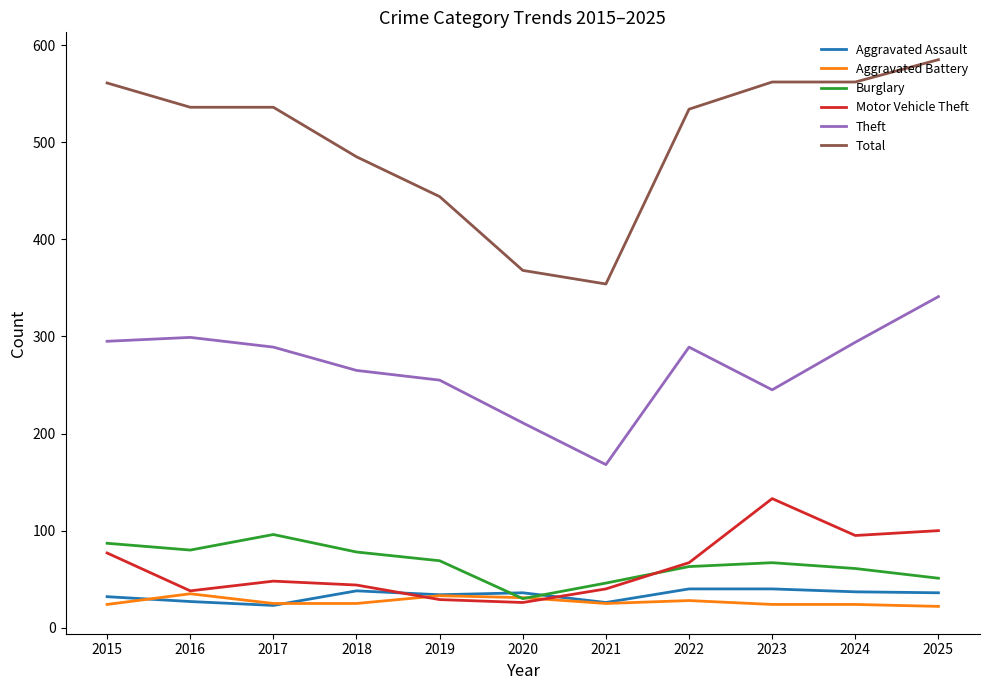

The value of Aggravated Assault at 2022 is 20. True or false?

False